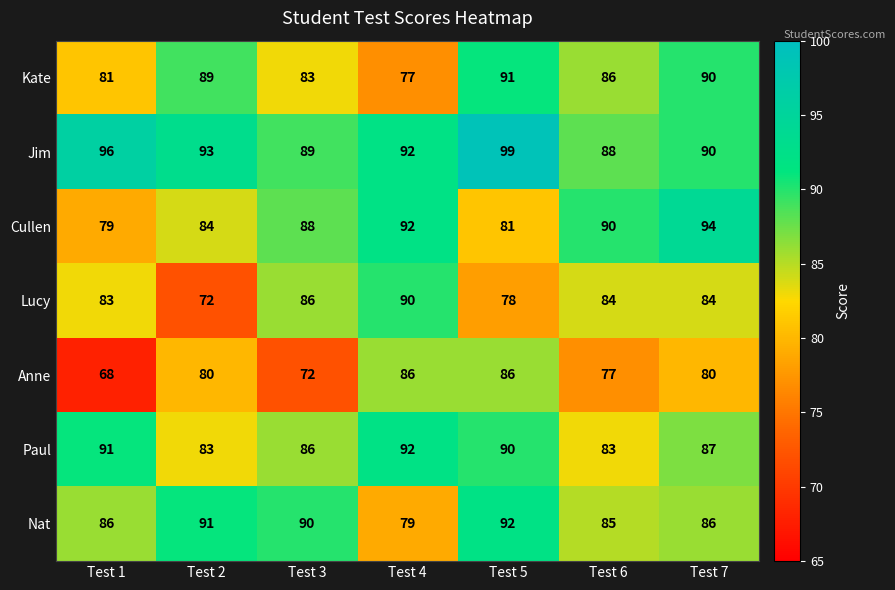

Rank the categories by Jim value from highest to lowest.

Test 5, Test 1, Test 2, Test 4, Test 7, Test 3, Test 6